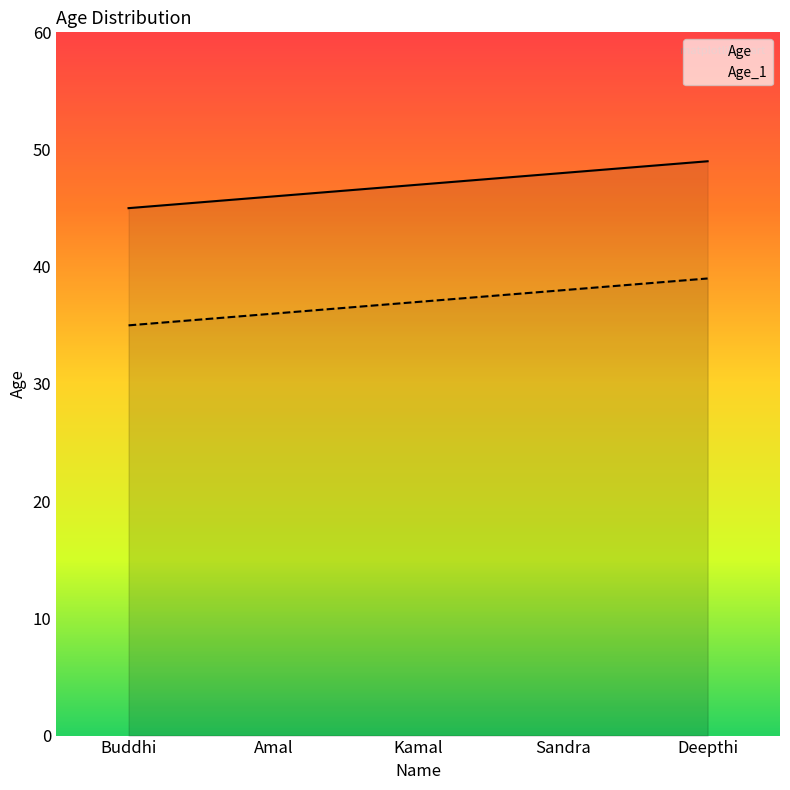

How many lines are shown in the chart?

2